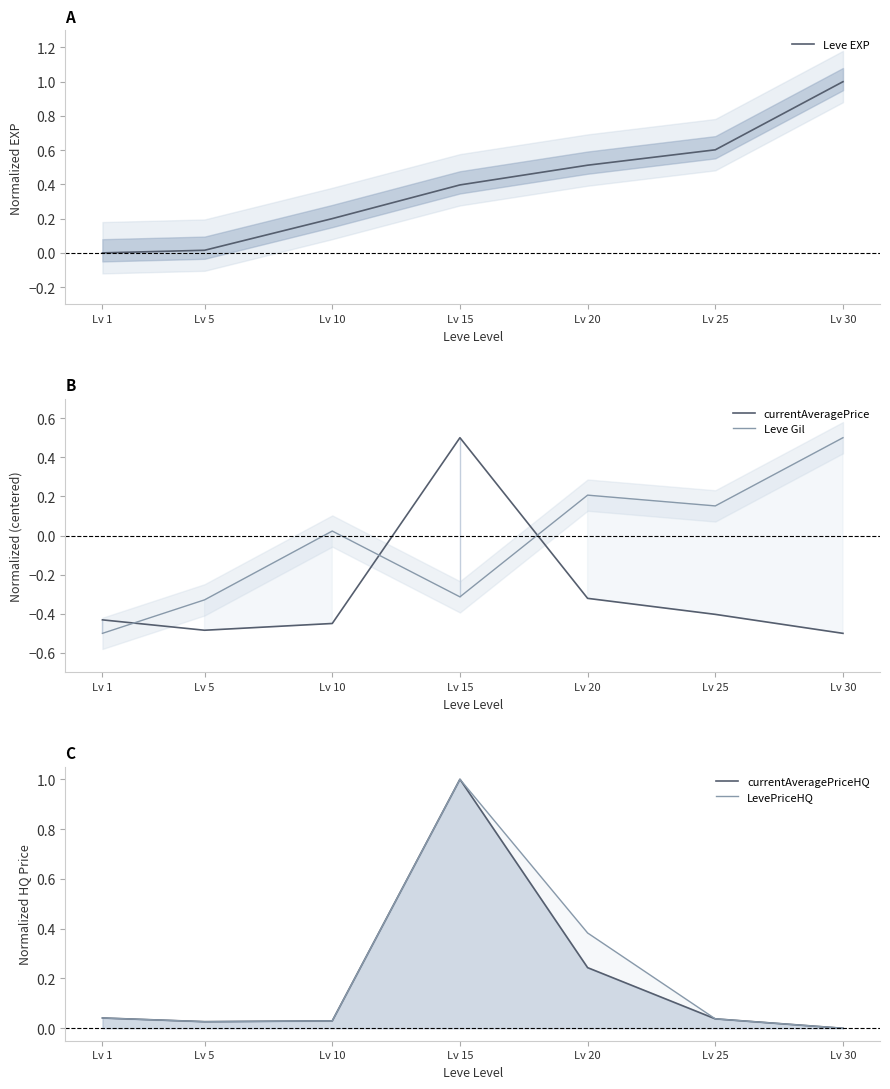

Rank the categories by LevePriceHQ value from lowest to highest.

Lv 30, Lv 5, Lv 10, Lv 25, Lv 1, Lv 20, Lv 15